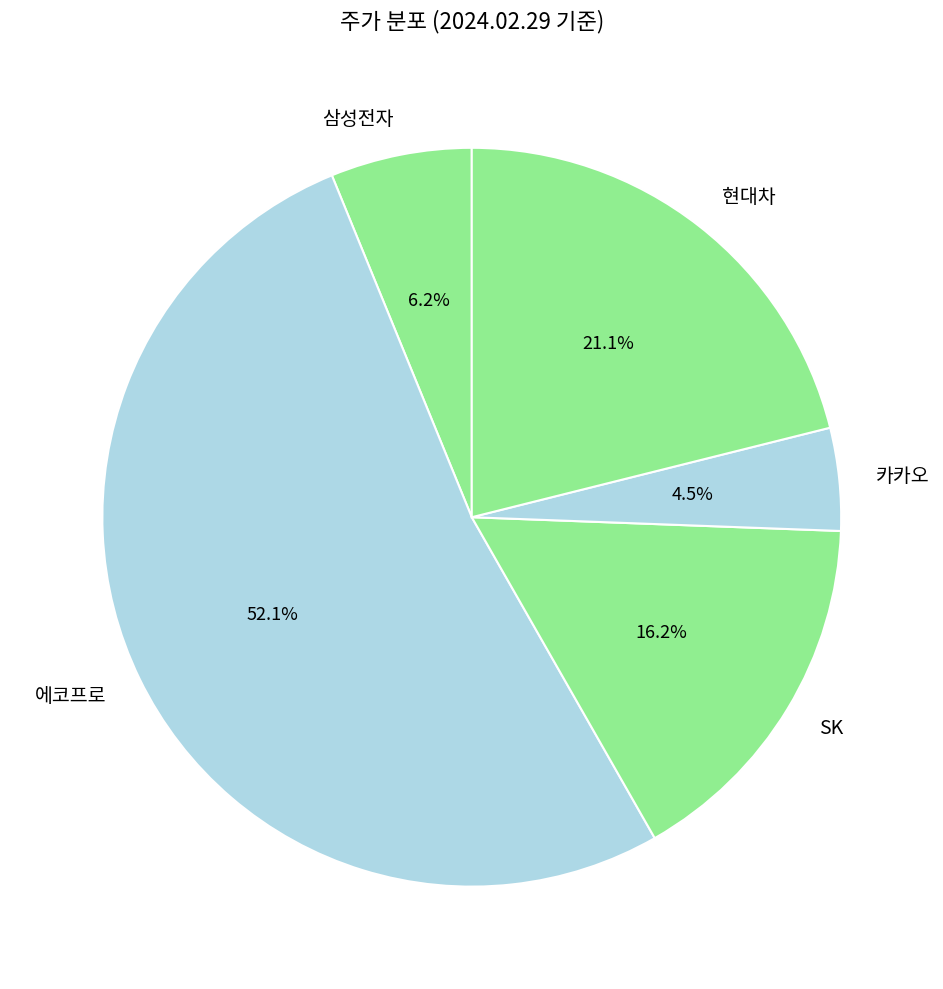

How many slices are in this pie chart?

5